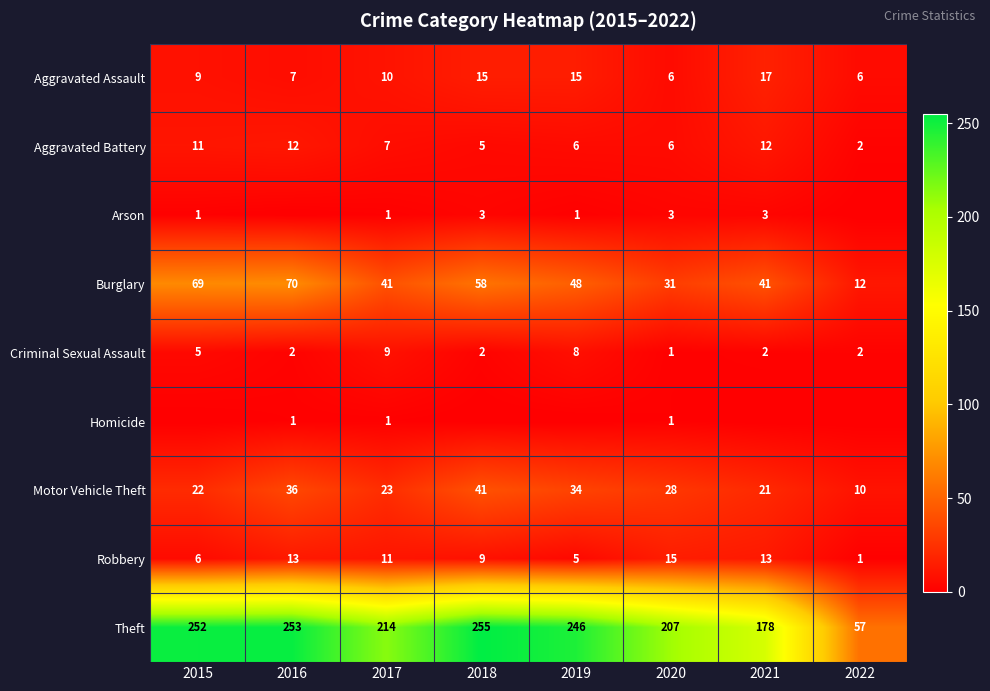

Which category has the lowest value in the Criminal Sexual Assault series?

2020